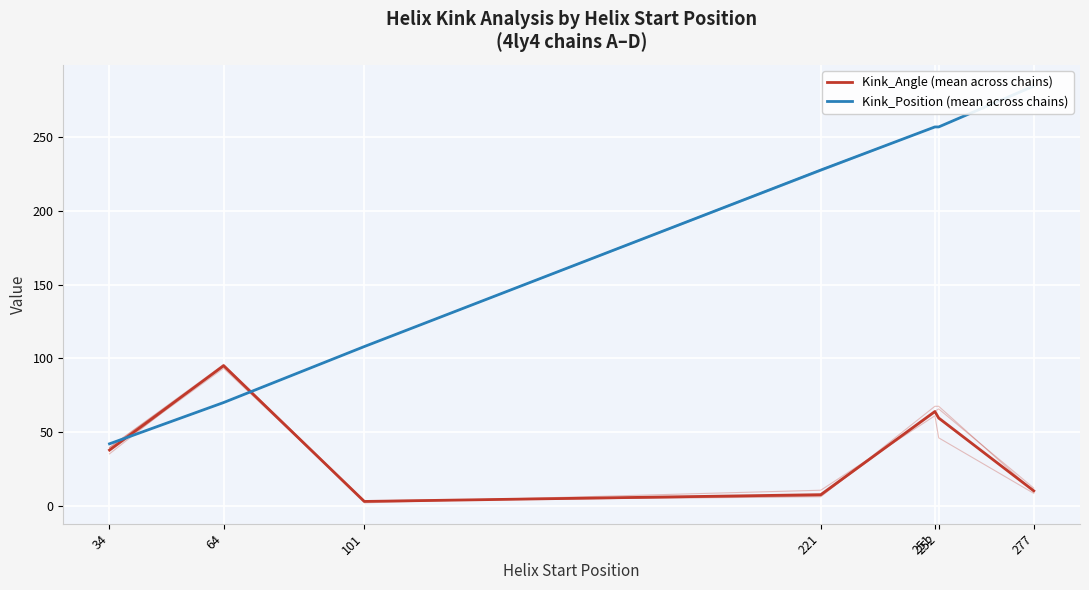

What is the value of the Kink_Angle (mean across chains) point at the 4th from the left?

7.5